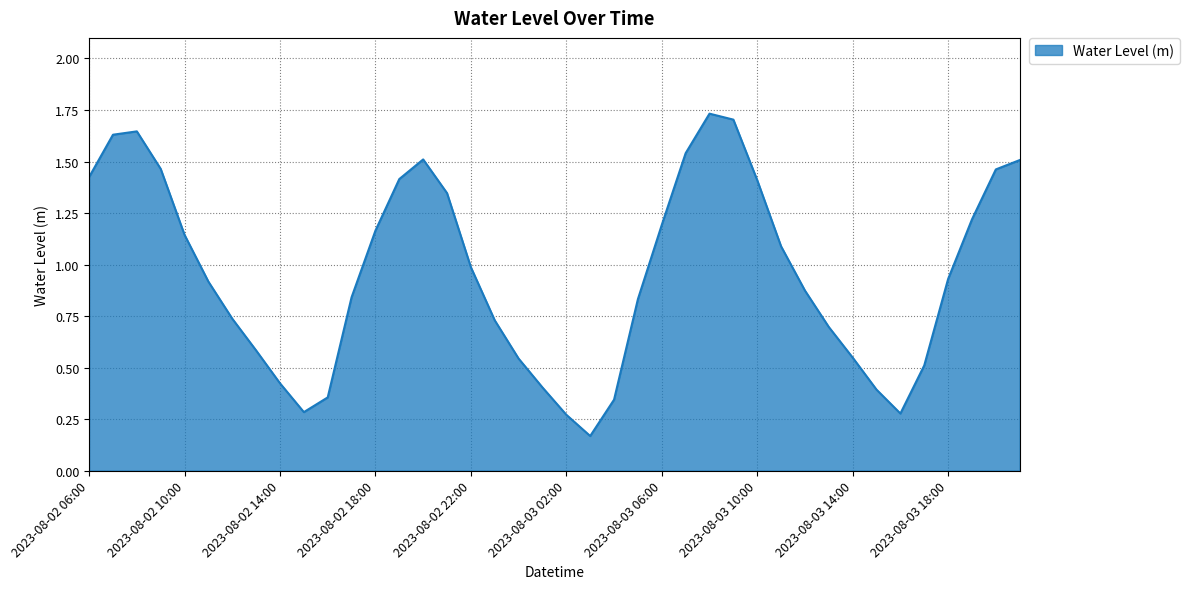

Is this an area chart (filled region under the line)?

Yes